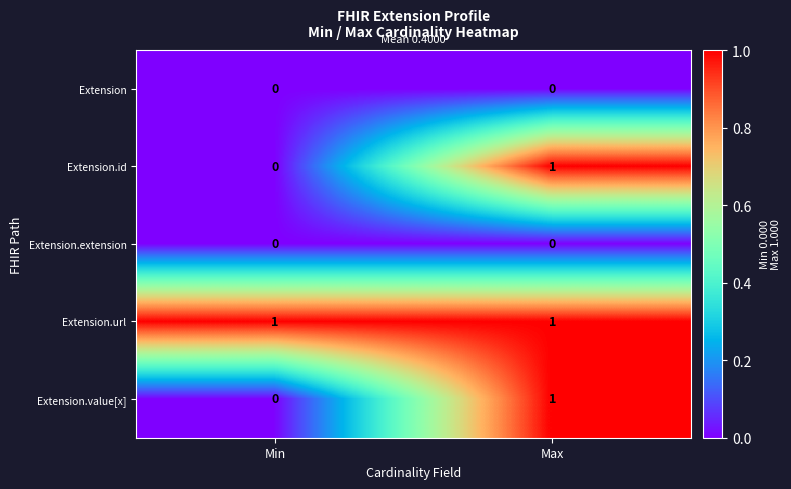

How many data points does each series have?

2